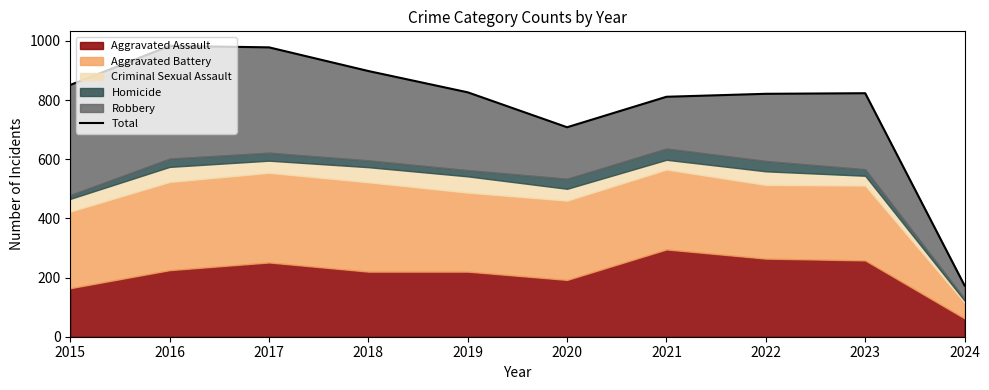

At which category does the chart reach its minimum across all series?

2024